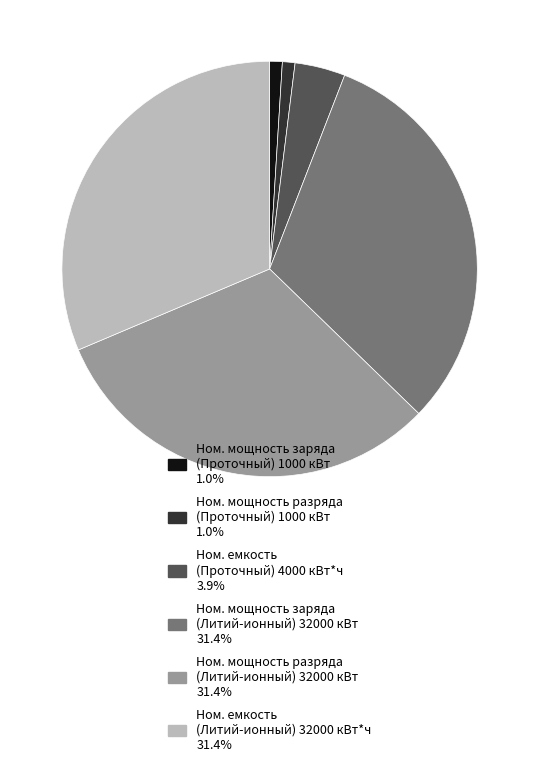

Is there a majority slice in this chart?

No